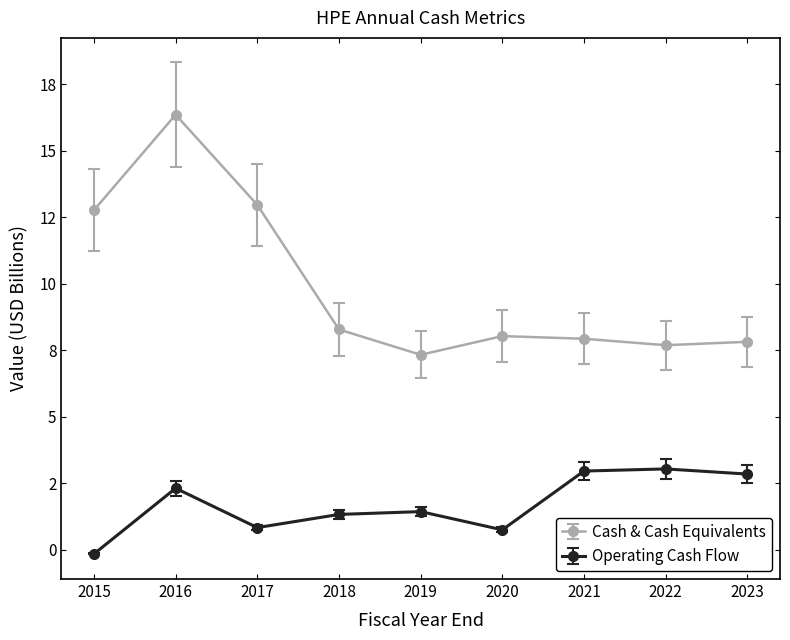

True or false: Operating Cash Flow and Cash & Cash Equivalents intersect in this chart.

False